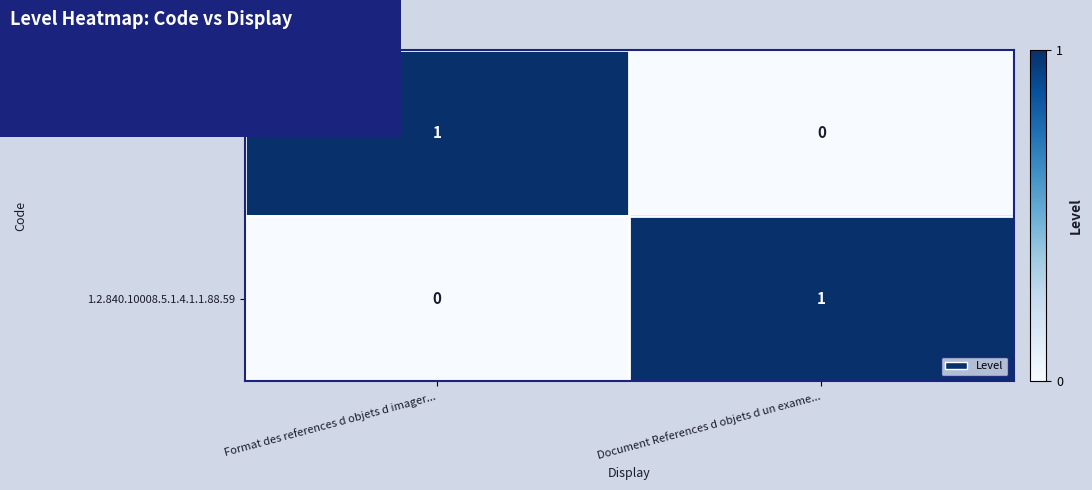

Where is urn:ihe:rad:1.2.840.10008.5.1.4.1.1.88... nearest to the value 0?

Document References d objets d un exame...